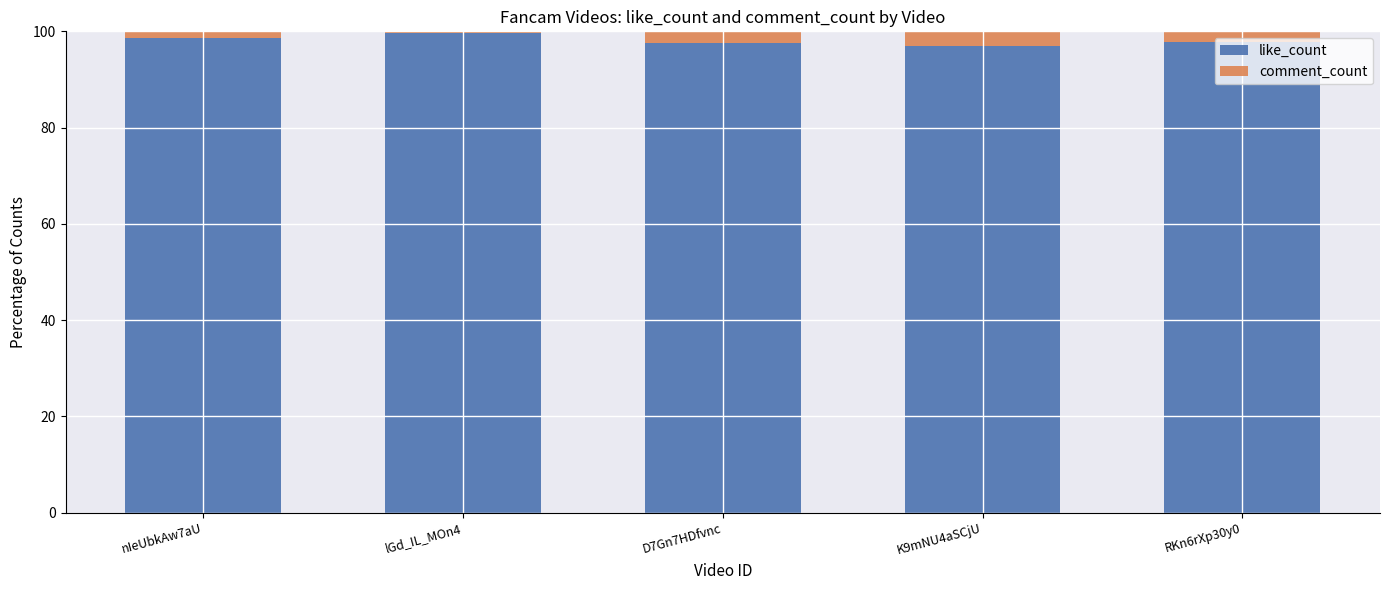

What is the minimum value for like_count?

96.9